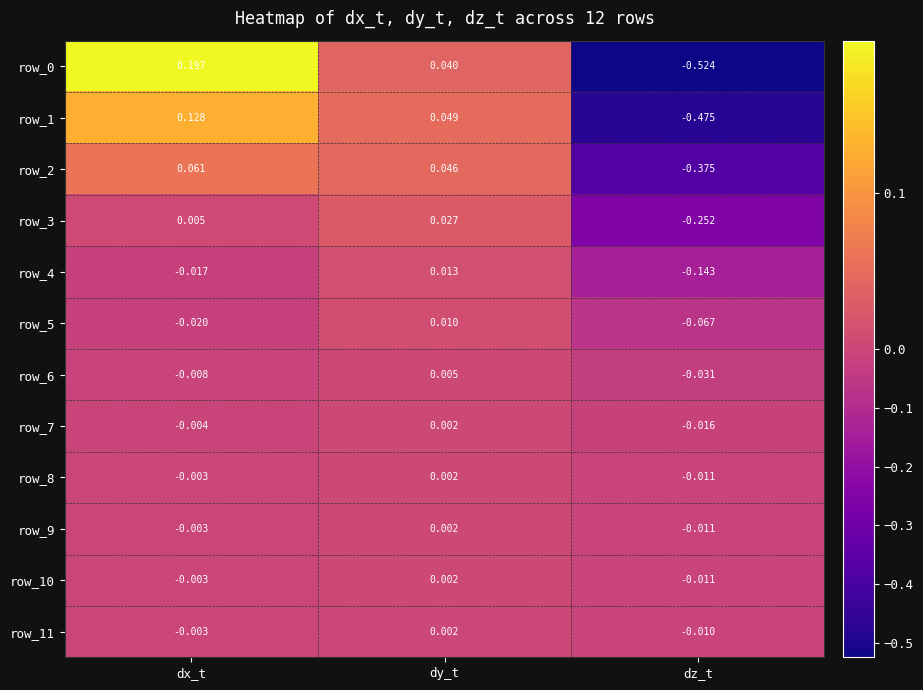

Where does the row_9 series first go above 0?

dy_t